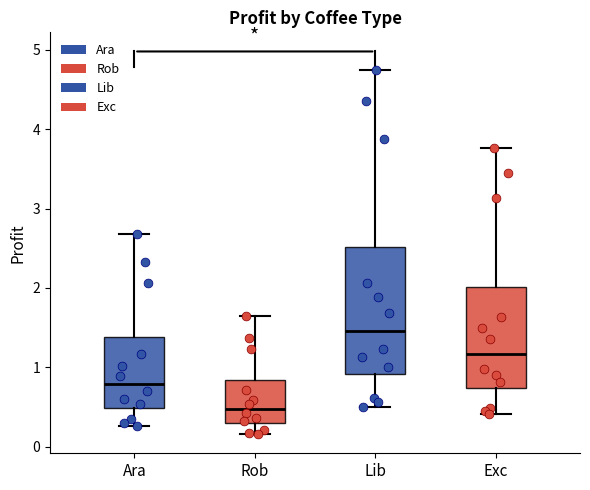

Which box is the tallest, from its lower edge to its upper edge?

Lib